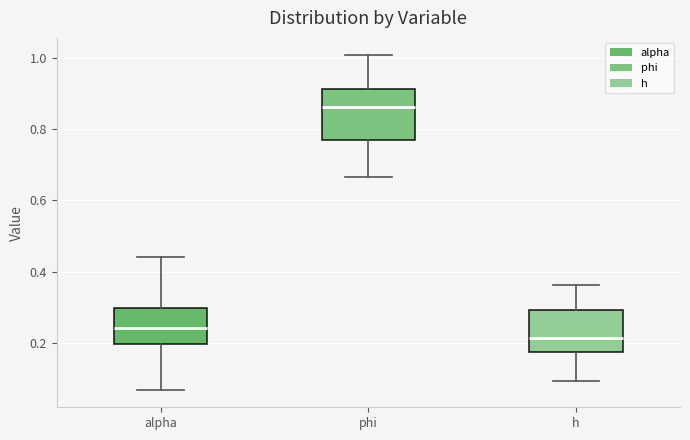

Which box has the highest median line?

phi